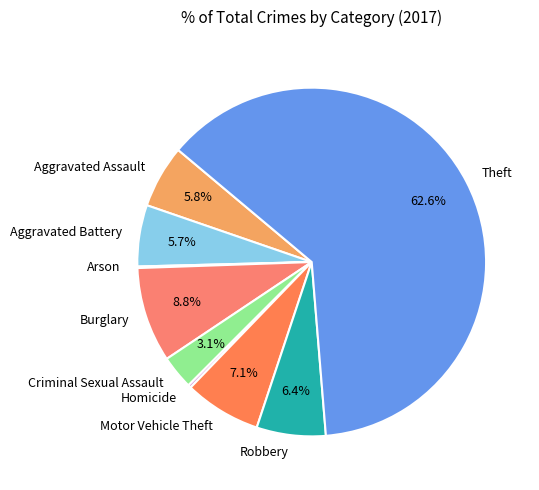

Is the sum of Motor Vehicle Theft and Homicide greater than half?

No